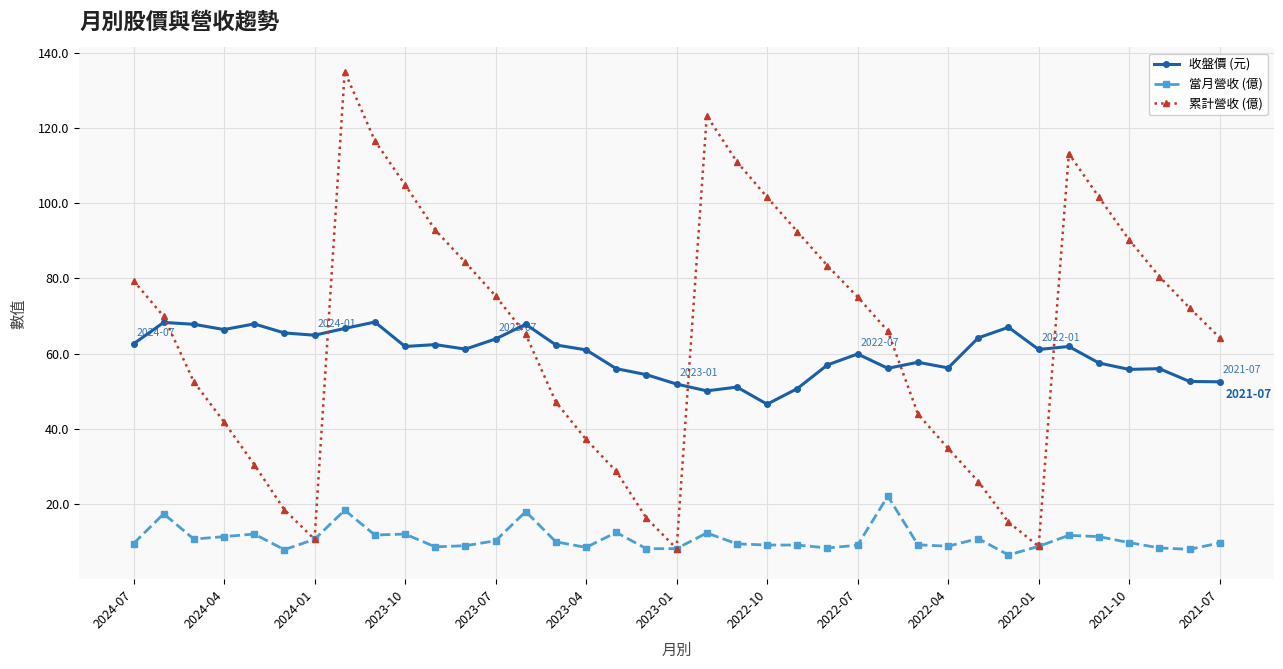

What is the smallest value displayed?

6.4